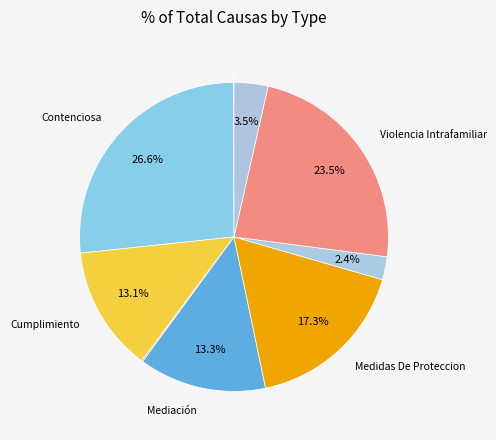

Which category has the biggest portion of the pie?

Contenciosa